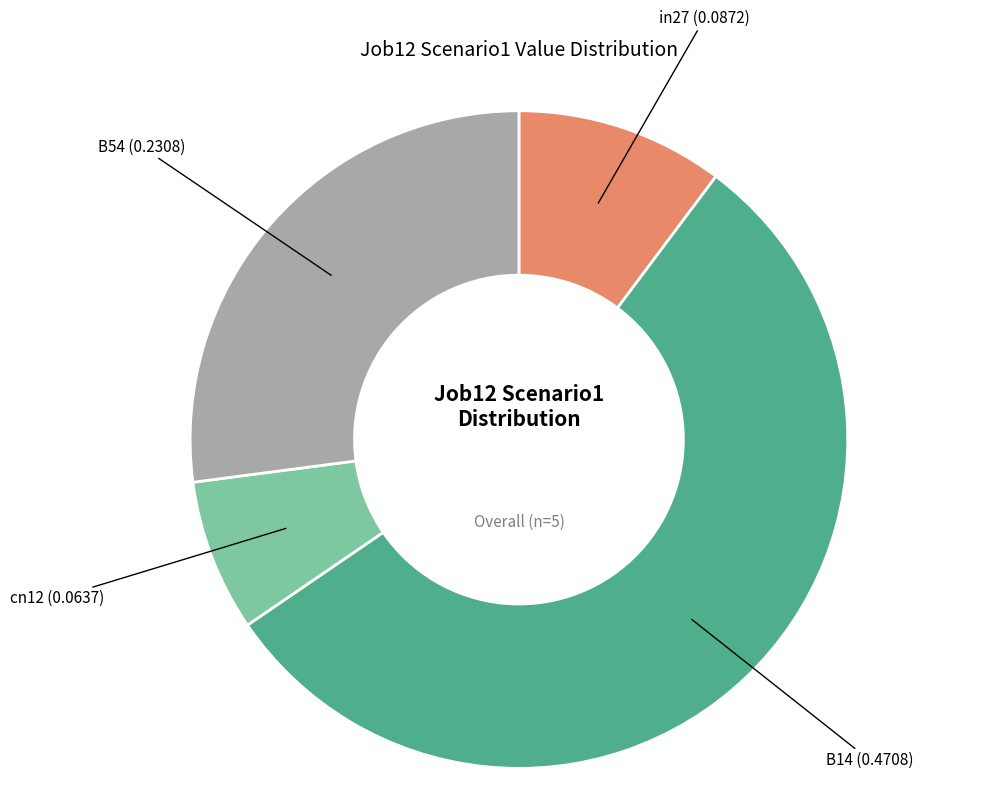

Is there a majority slice in this chart?

Yes